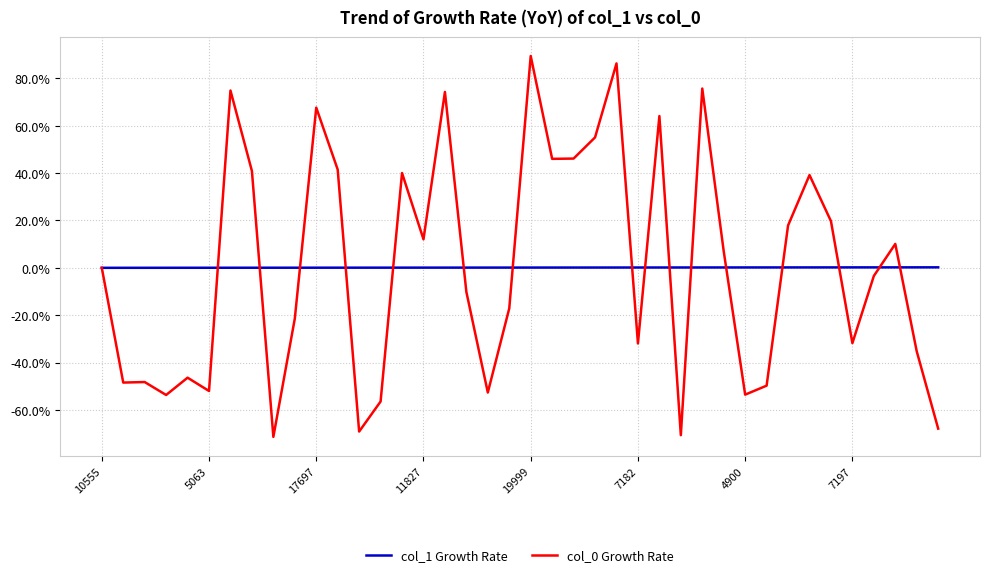

What is the smallest value displayed?

-71.4